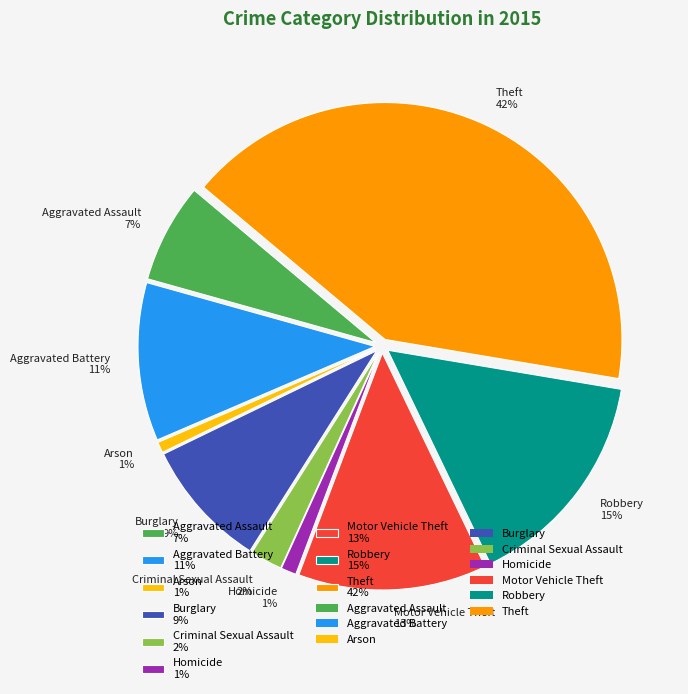

Does any single category account for the majority?

No